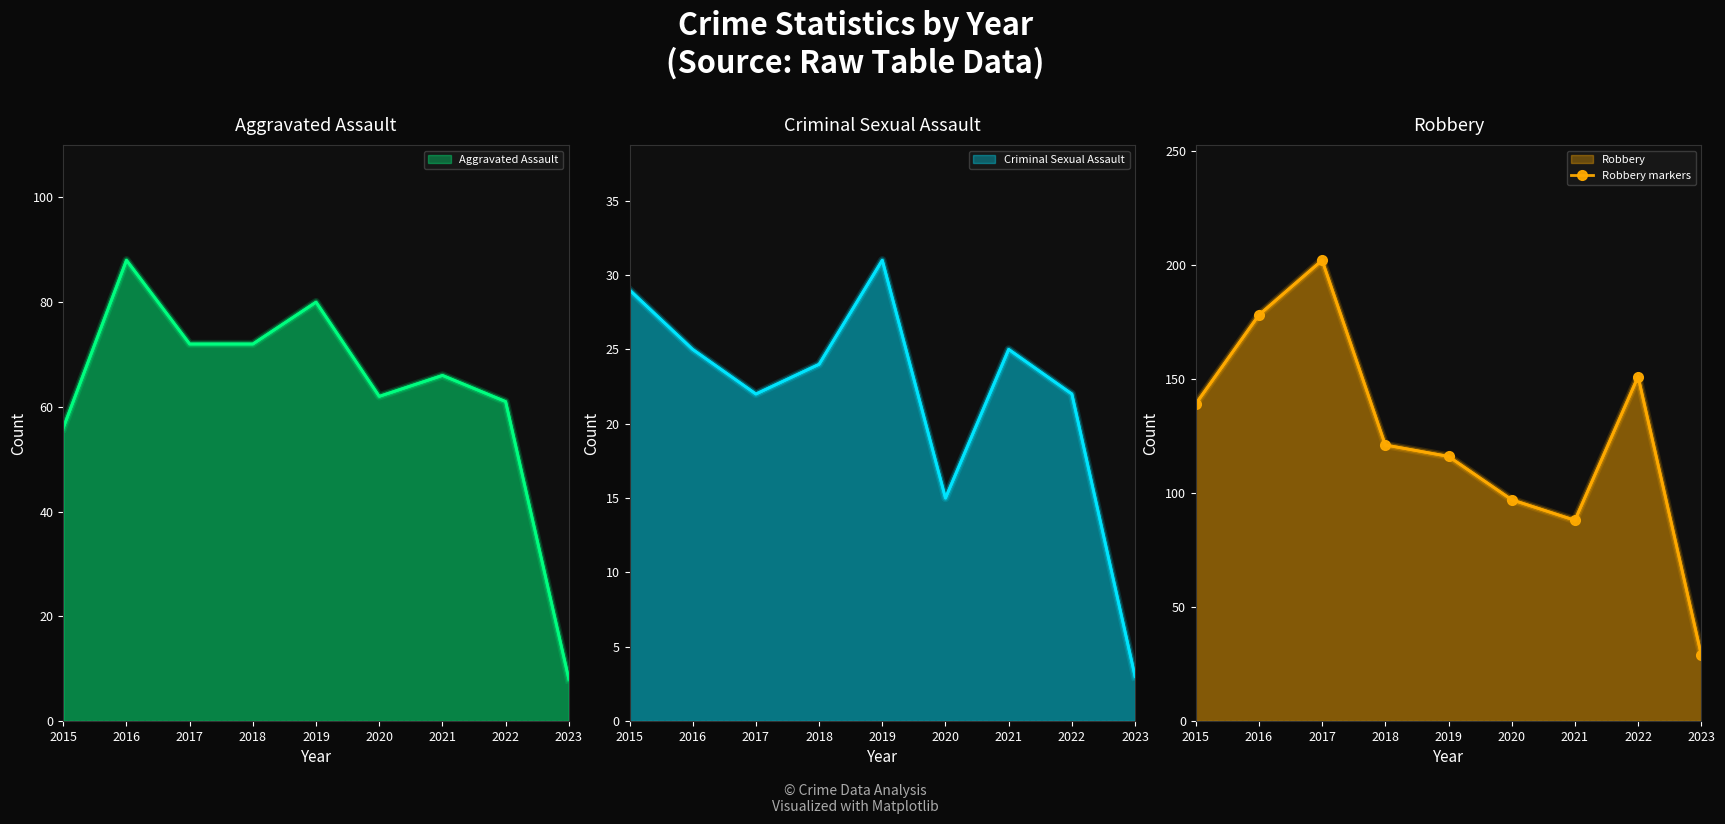

At which label is the value closest to 115?

2019